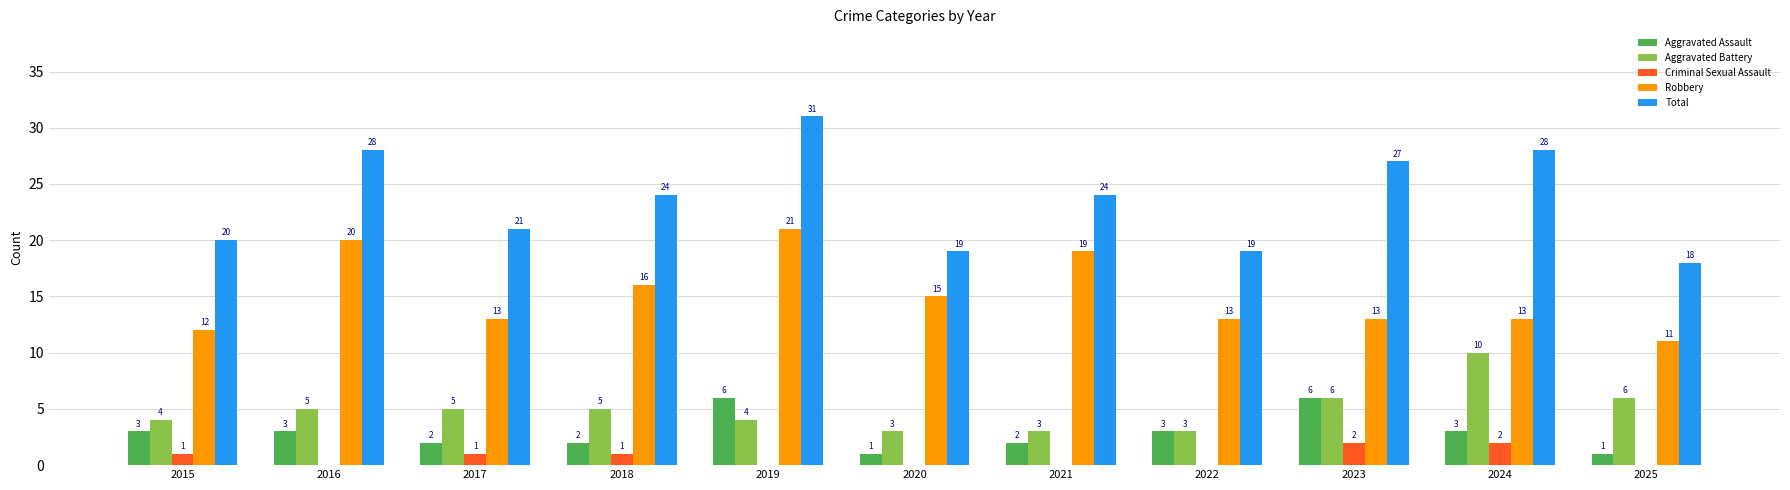

How many groups of bars are there?

11